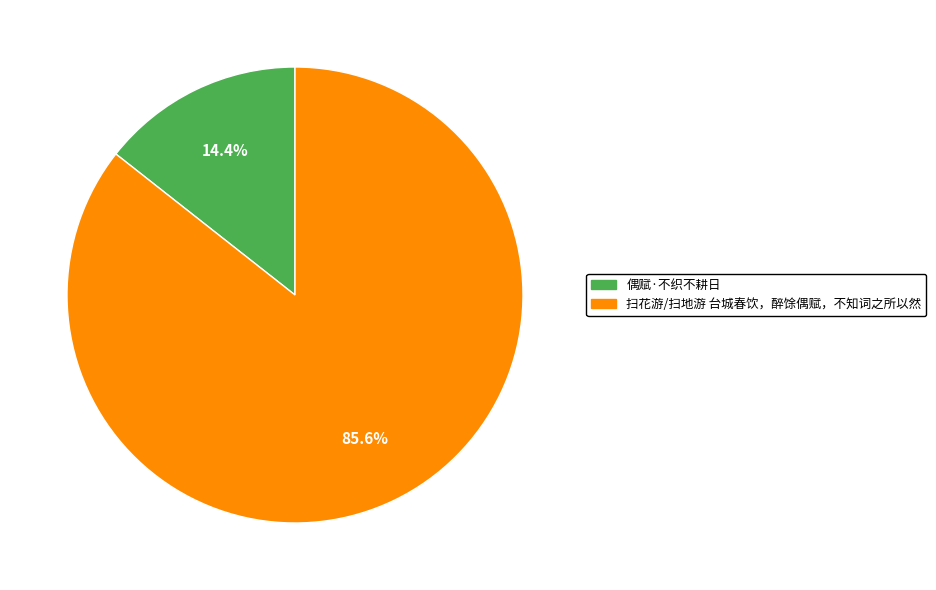

How much of the chart is everything except 偶赋·不织不耕日?

85.6%